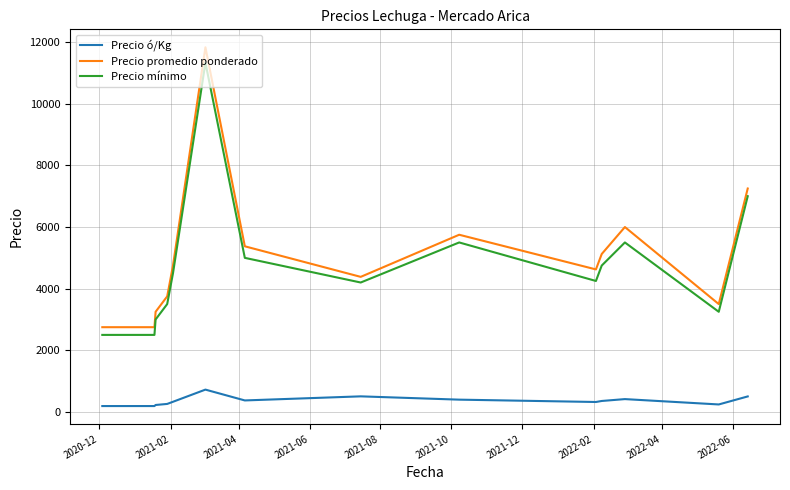

True or false: Precio ó/Kg and Precio promedio ponderado cross at least once.

False